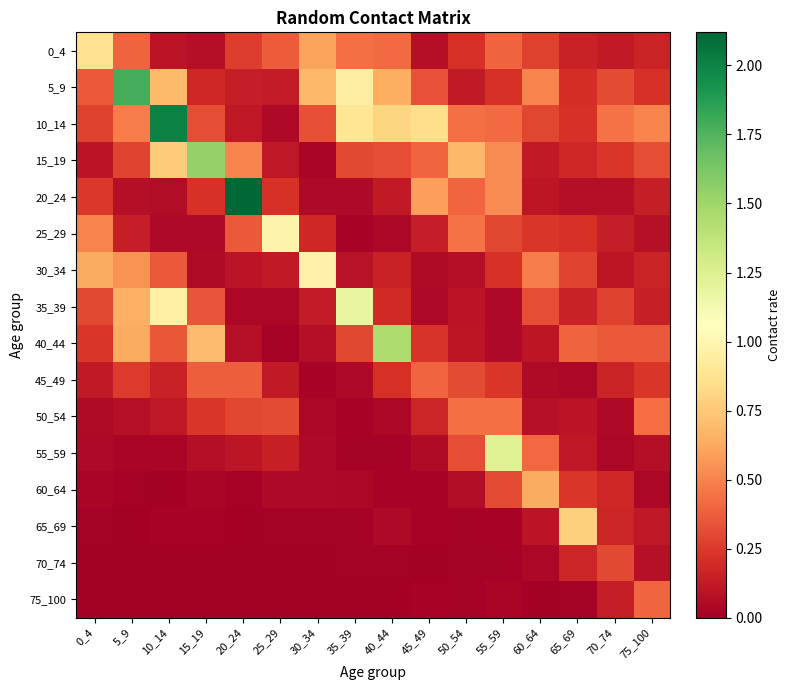

What is the greatest value displayed?

2.1